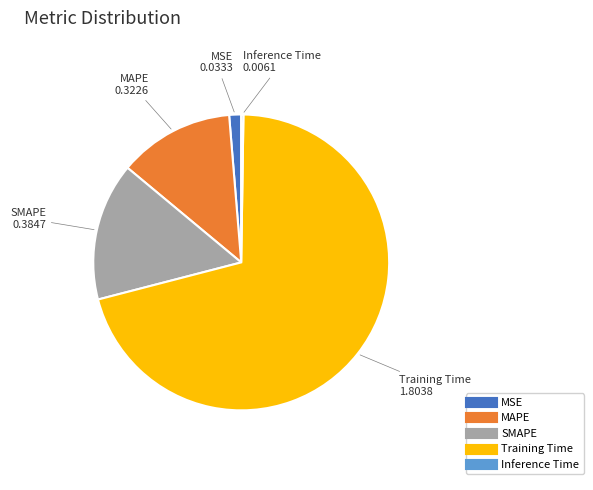

What is the largest slice in the pie chart?

Training Time